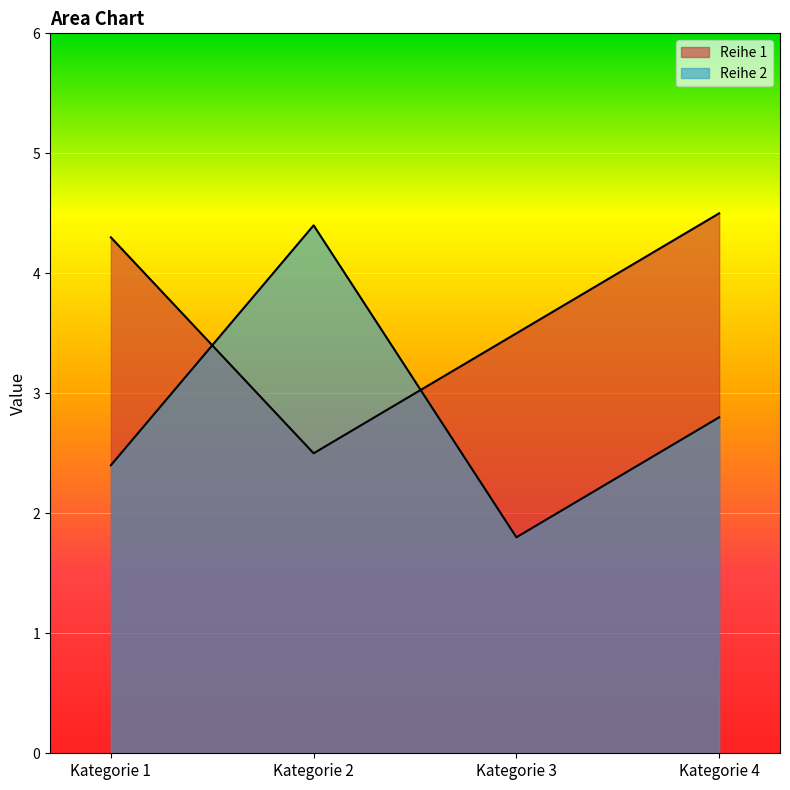

What is the spread (max minus min) of values at Kategorie 1?

1.9